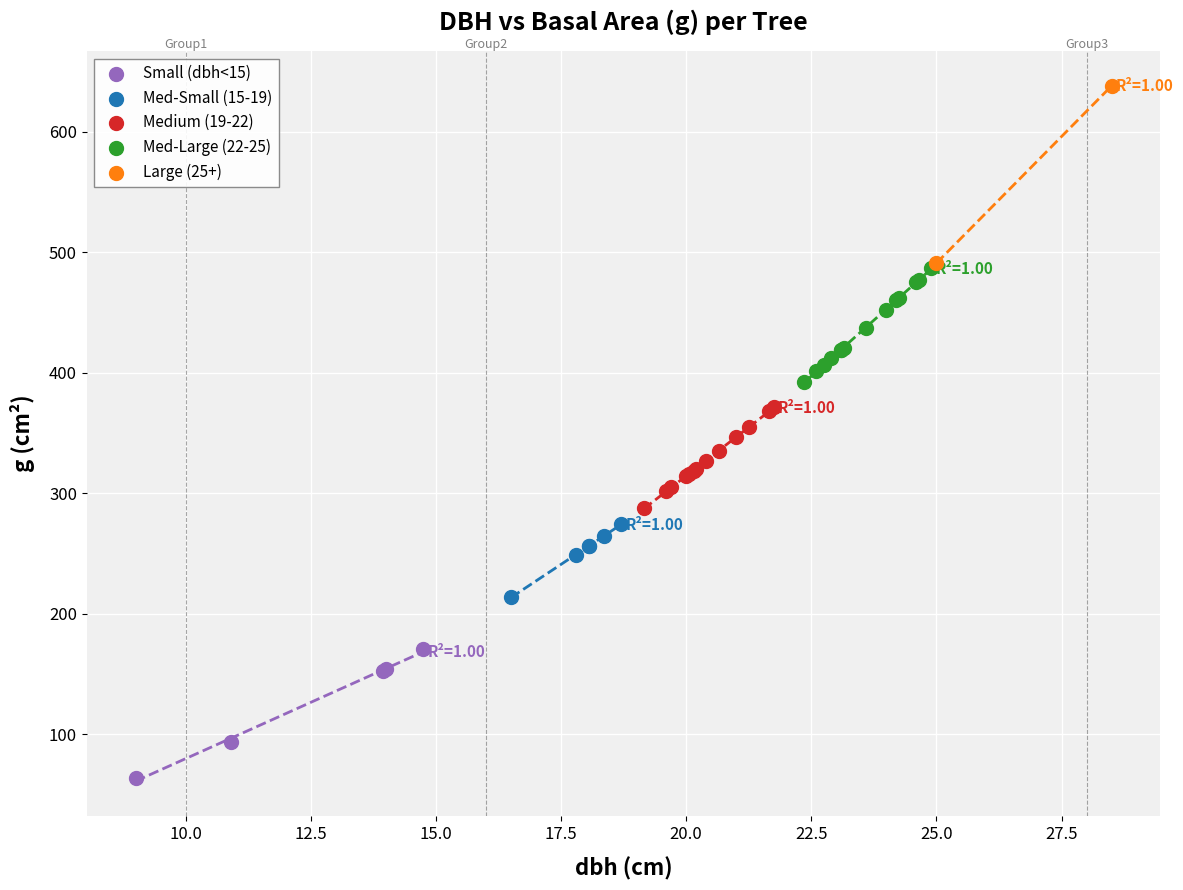

Which series reaches the maximum Y coordinate?

Large (25+)